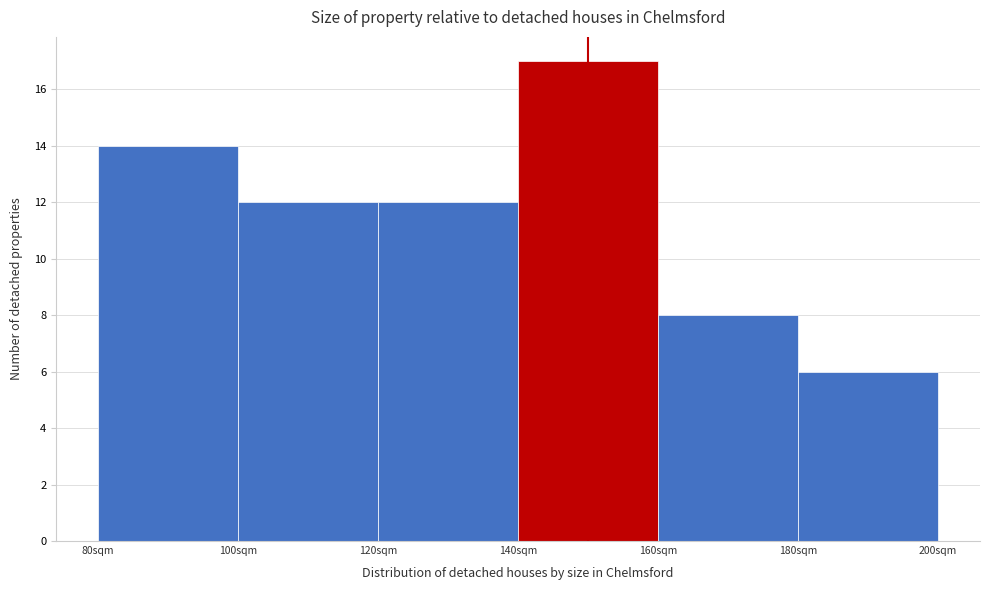

Reading left to right, list every bar in this chart as the range it spans on the x-axis followed by its height. The values are not printed on the chart, so give them approximately, as read against the axis.

80 to 100: 14
100 to 120: 12
120 to 140: 12
140 to 160: 17
160 to 180: 8
180 to 200: 6